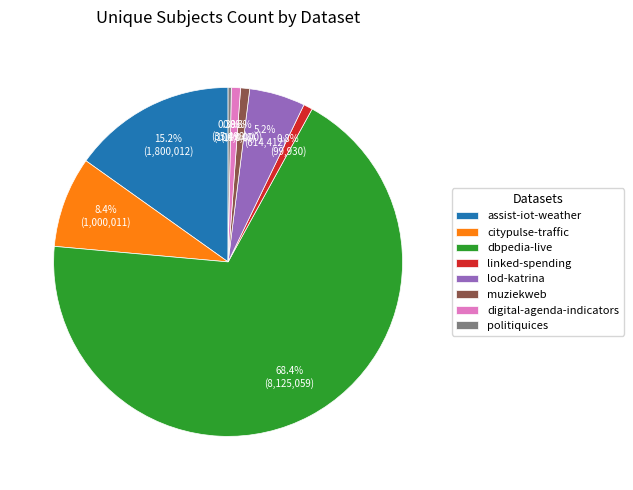

To the nearest percent, what percentage of the pie is linked-spending?

1%